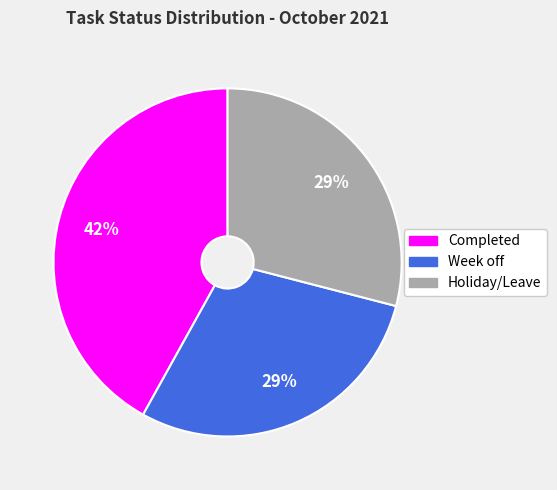

How many segments does this pie chart have?

3